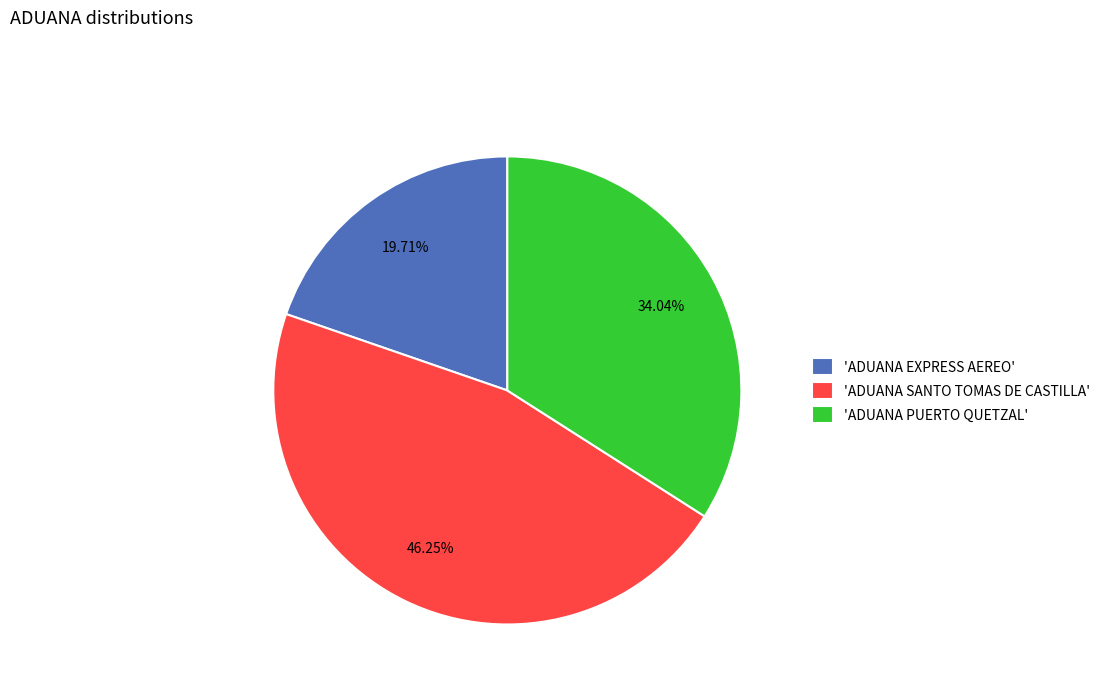

Combined, do 'ADUANA PUERTO QUETZAL' and 'ADUANA SANTO TOMAS DE CASTILLA' account for over 50%?

Yes